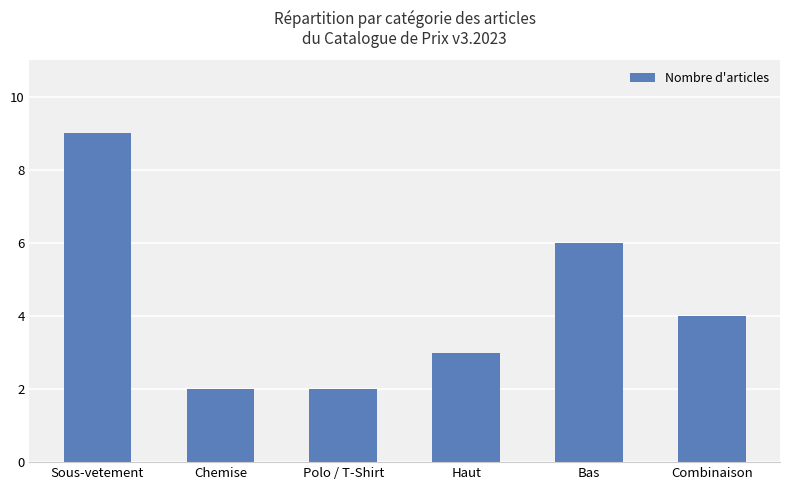

True or false: the data shows 3 at Chemise.

False